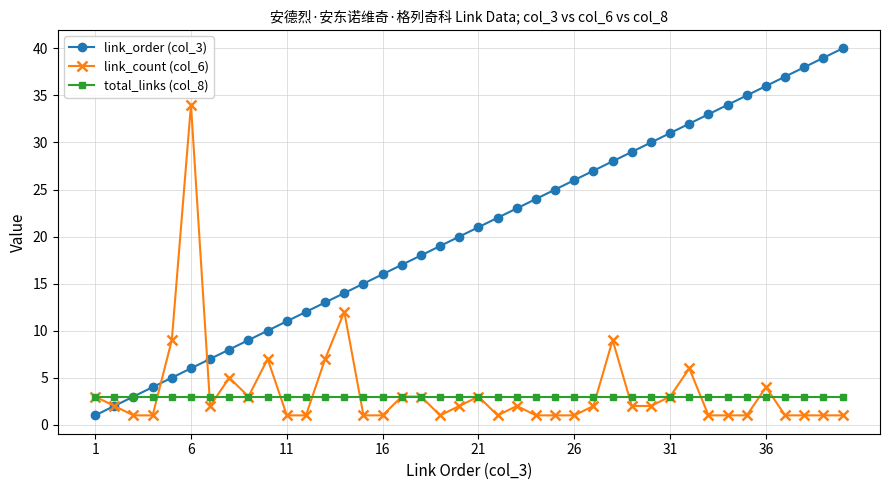

What is the value of the total_links (col_8) point at the 26th from the left?

3